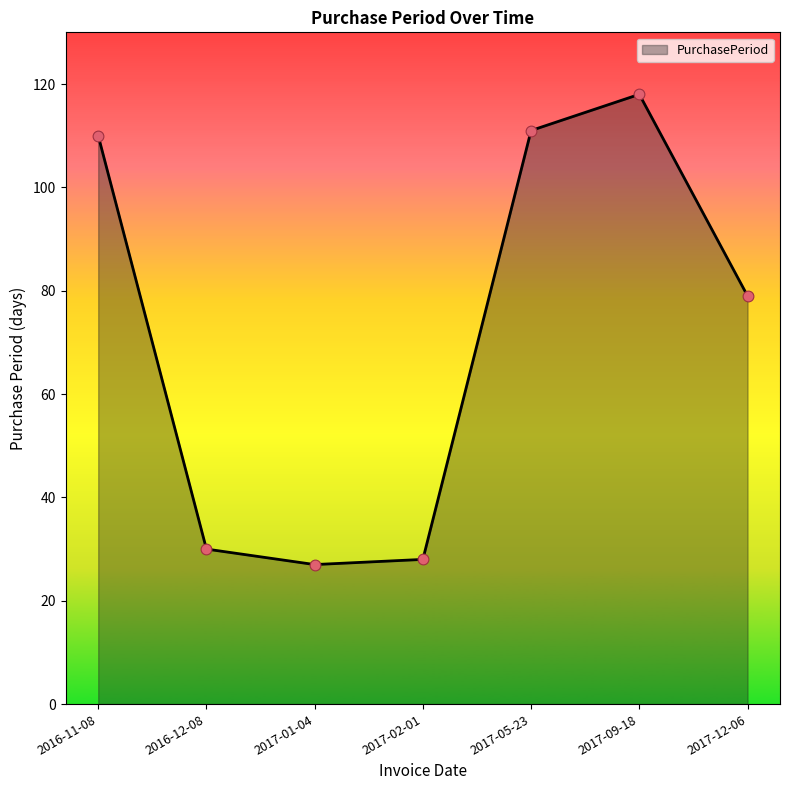

What is the change in value from 2017-01-04 to 2017-09-18?

+91